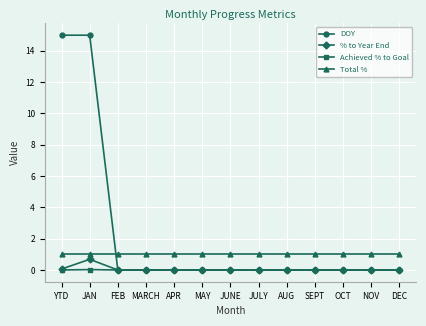

After their last crossing, which series has the higher values: Total % or DOY?

Total %